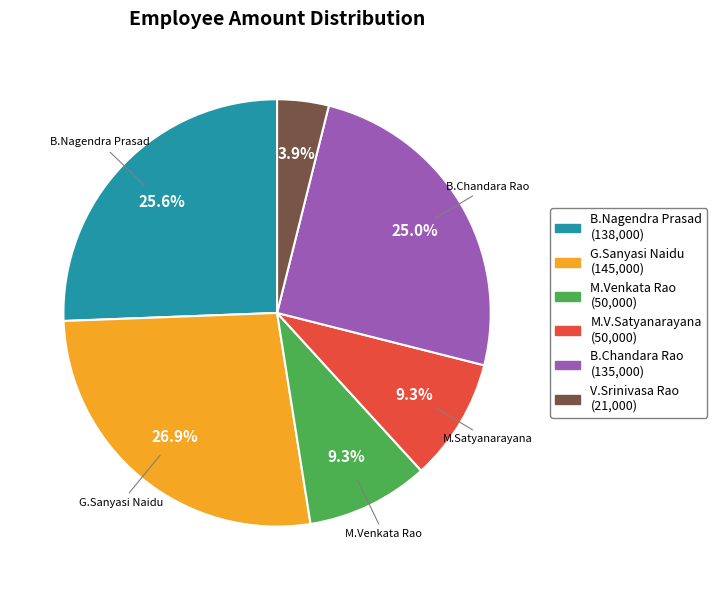

Which category has the smallest portion of the pie?

V.Srinivasa Rao